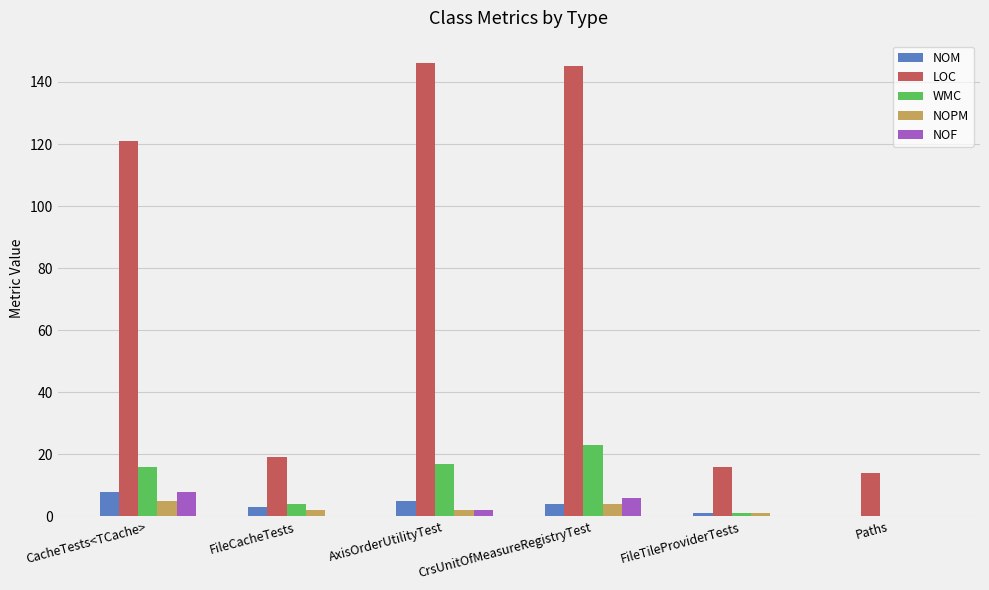

True or false: LOC has a value of 121 at CacheTests<TCache>.

True